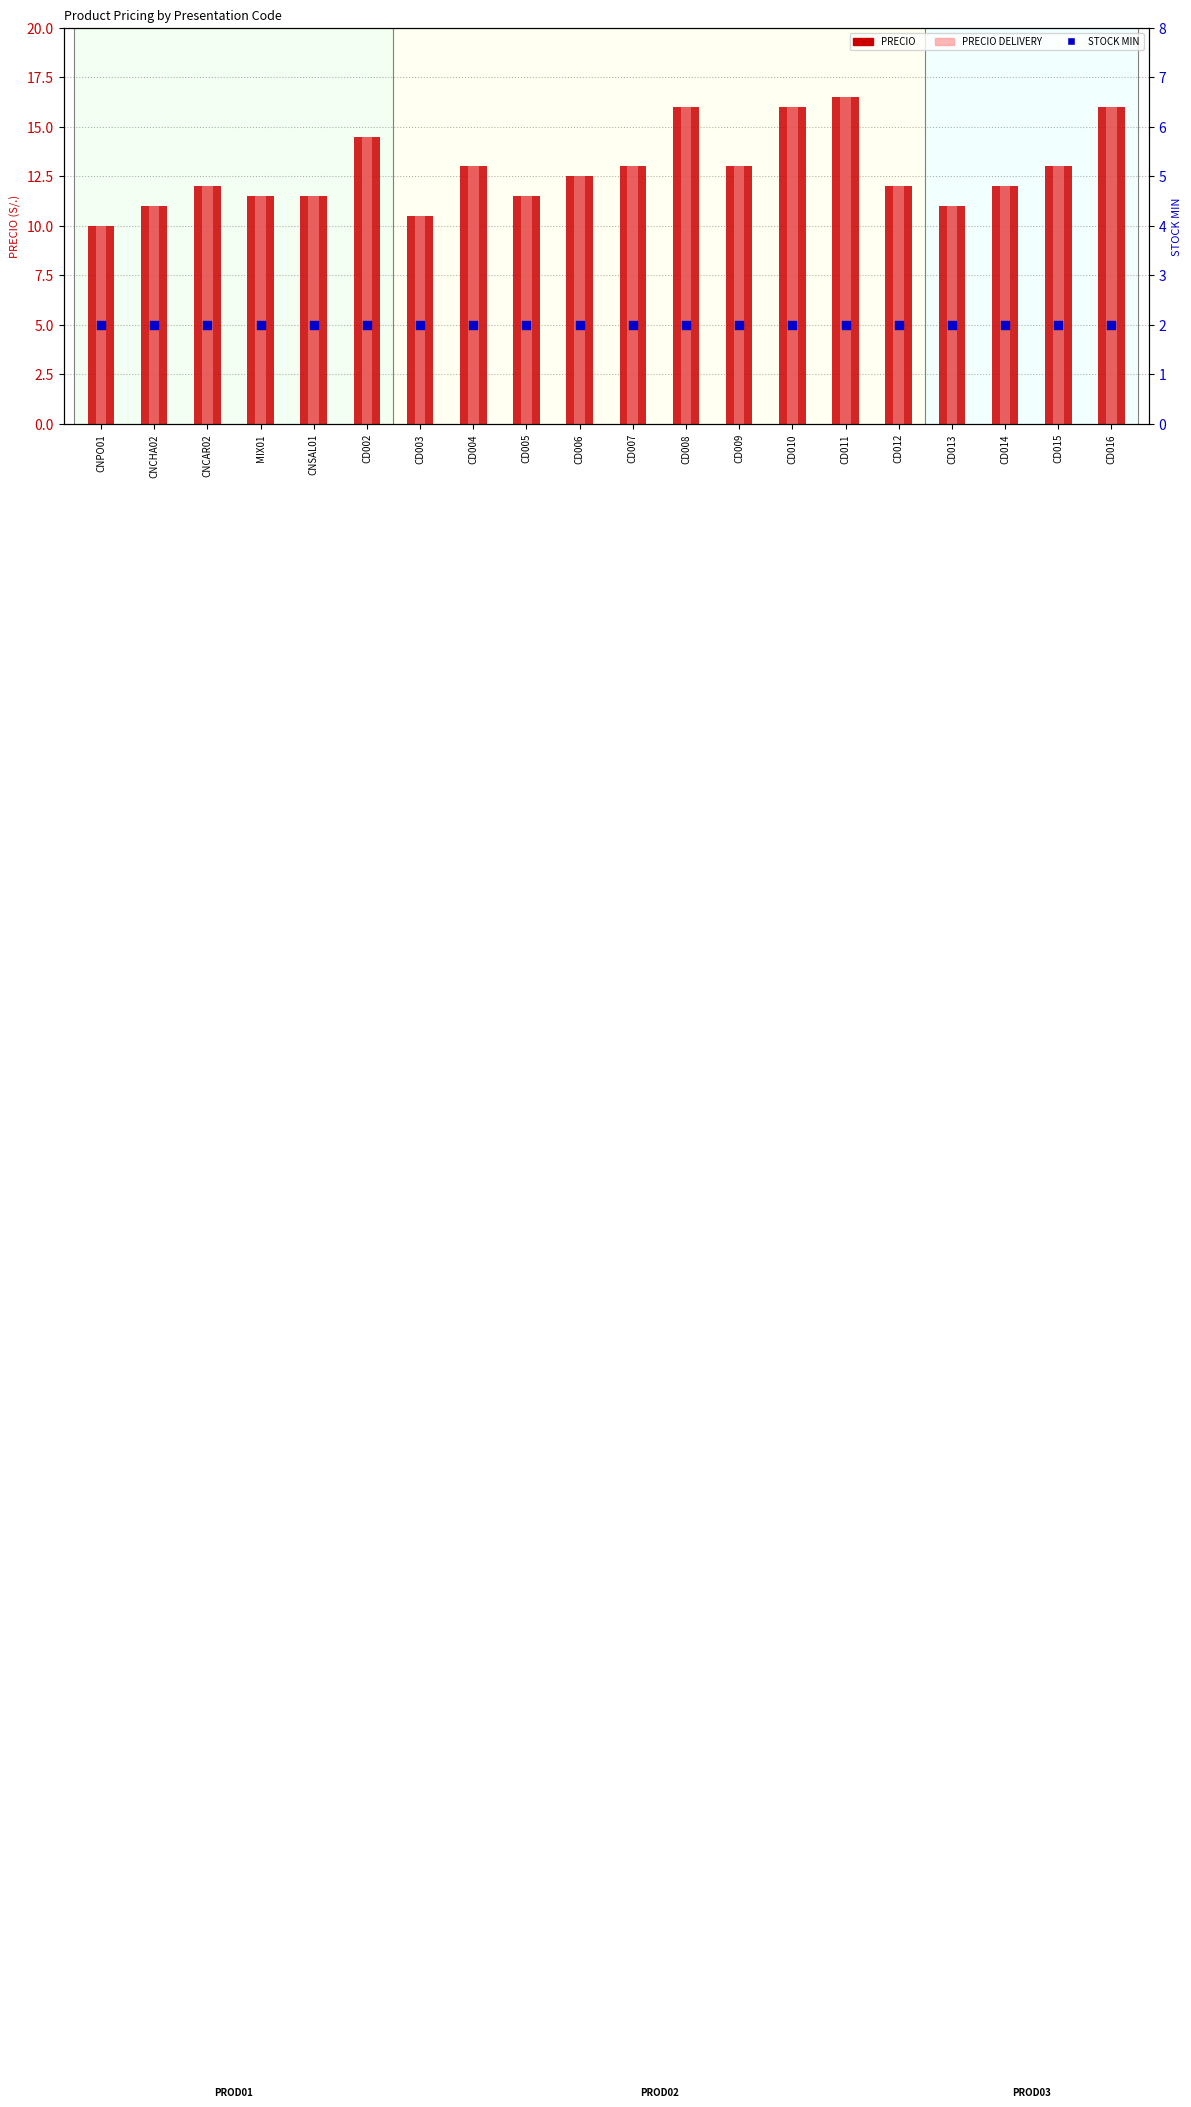

At how many categories does at least one series exceed 12?

10